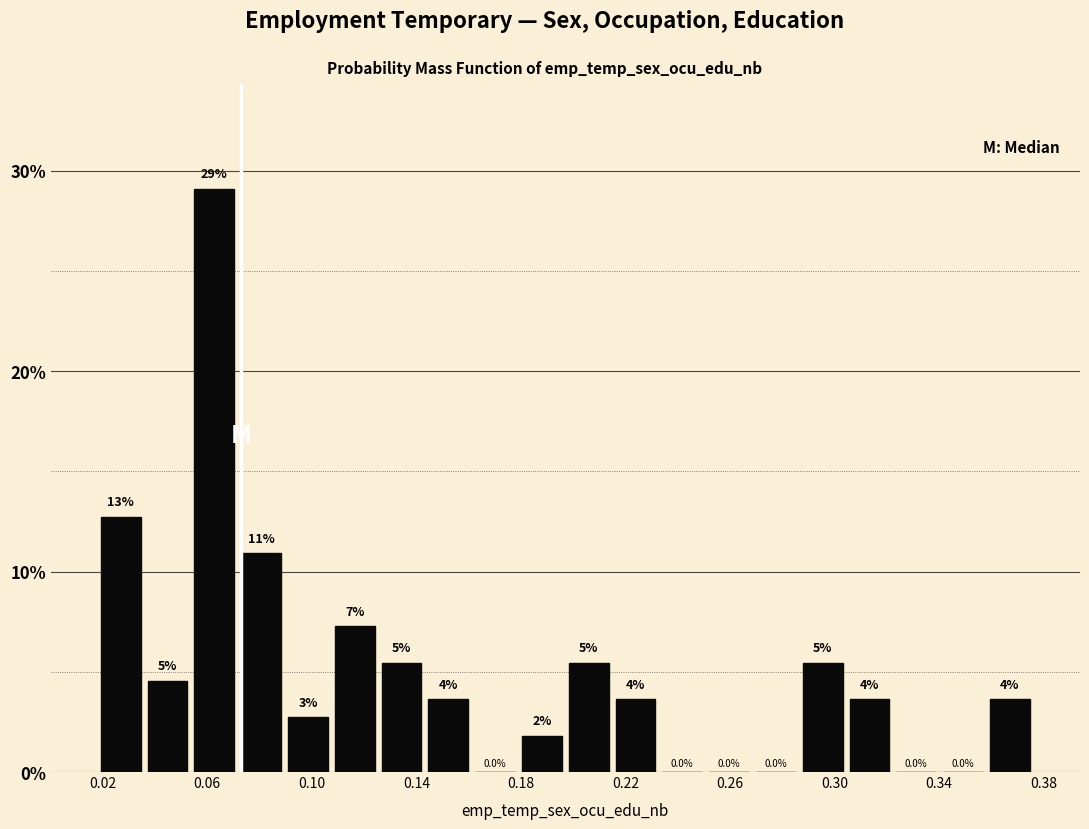

Around what value on the x-axis is the tallest bar? Give the approximate position of its centre, as read against the axis.

0.065